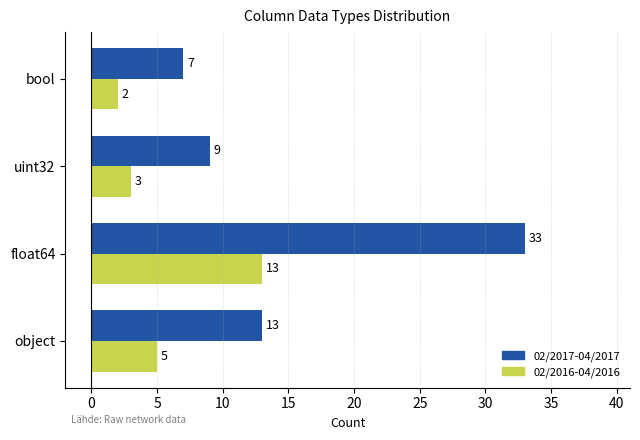

Where is 02/2016-04/2016 nearest to the value 7?

object